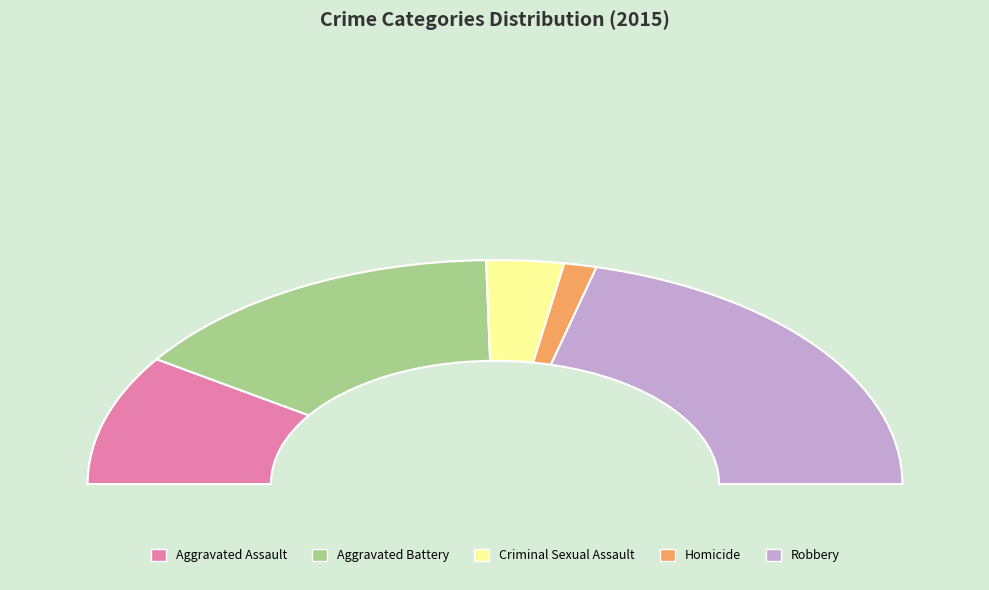

Does Aggravated Battery represent more than half of the total?

No